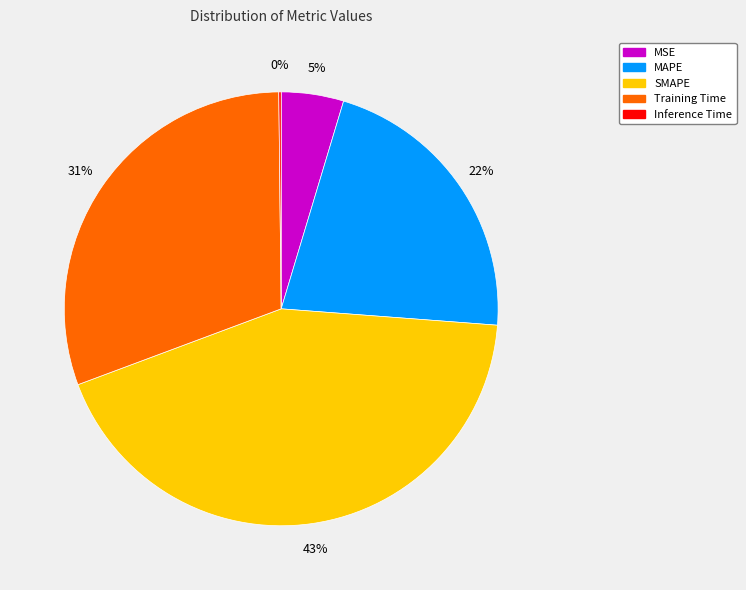

To the nearest percent, what percentage of the pie is Training Time?

31%